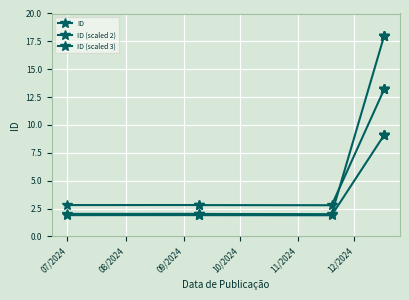

True or false: ID (scaled 2) has more than 2 points higher than both neighbors.

False